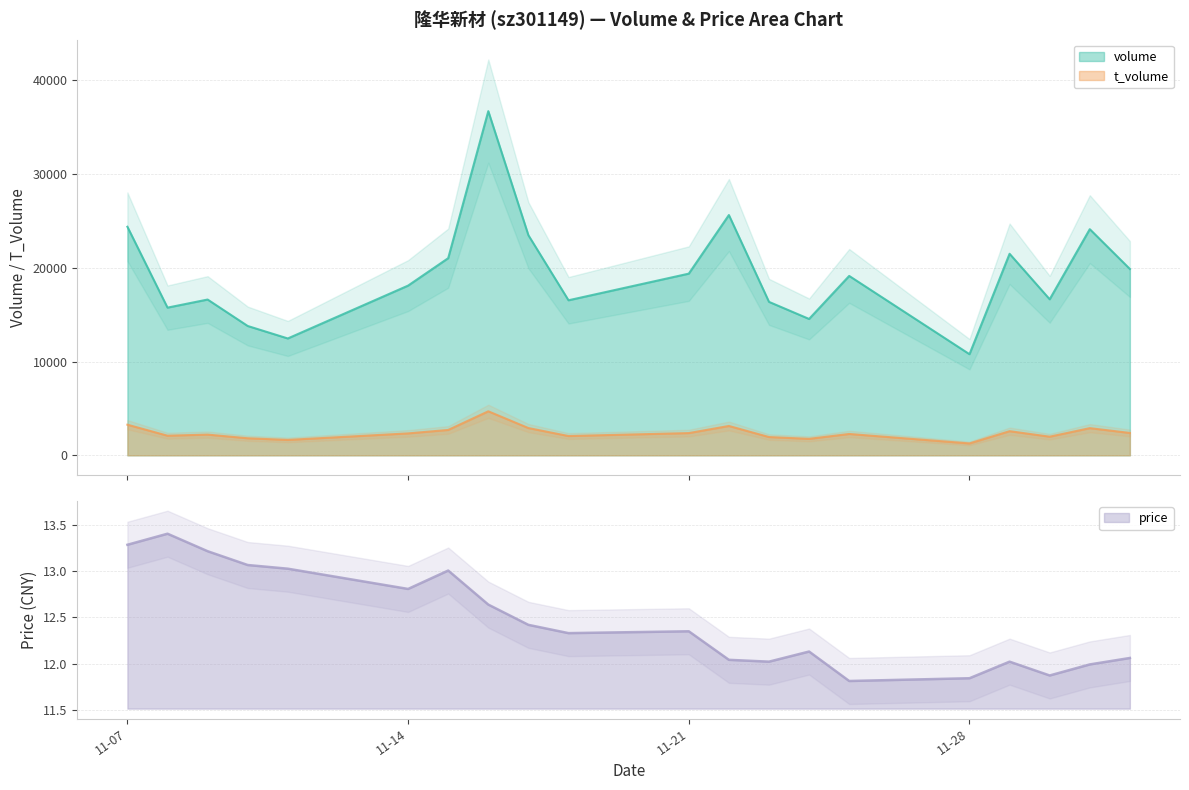

Does the chart have visible grid lines?

Yes